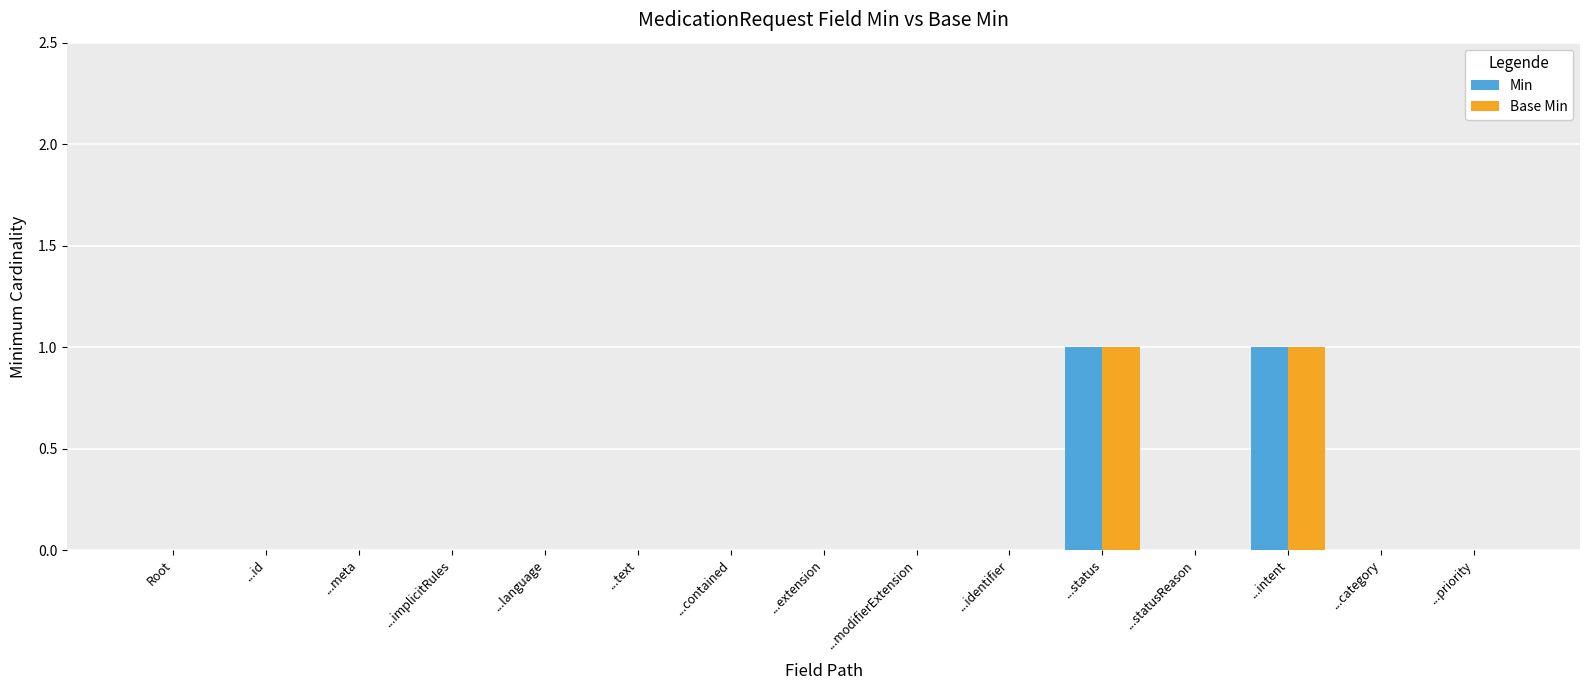

Are the bars horizontal?

No